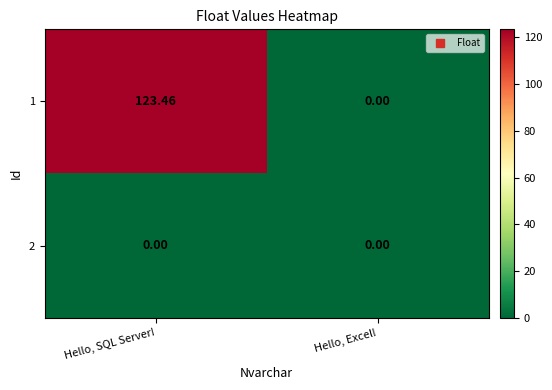

At how many categories does at least one series exceed 24?

1